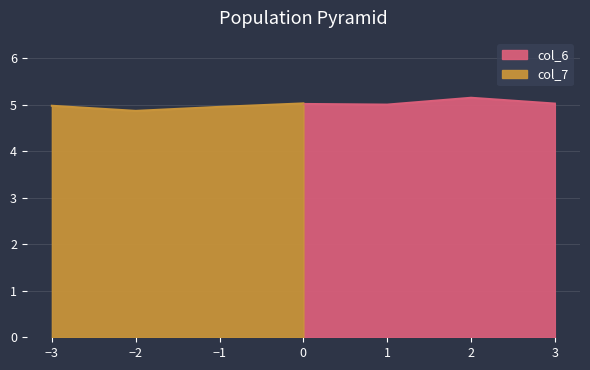

True or false: col_6 has a value of 8.1 at 0.

False